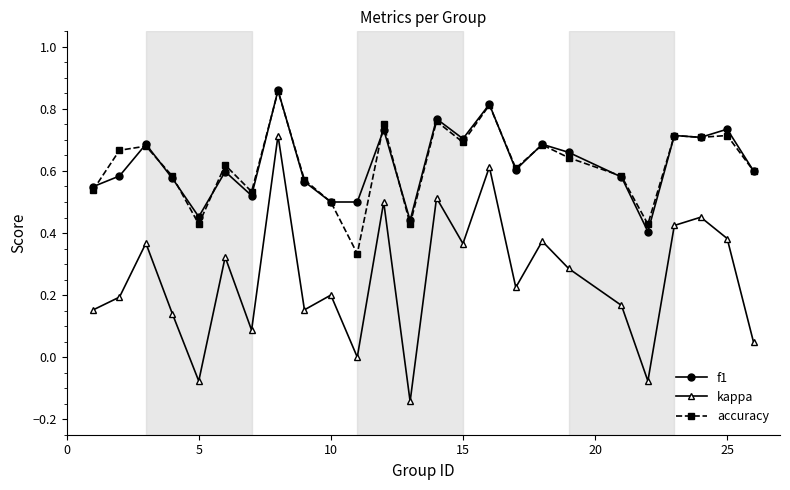

True or false: kappa and accuracy intersect in this chart.

False